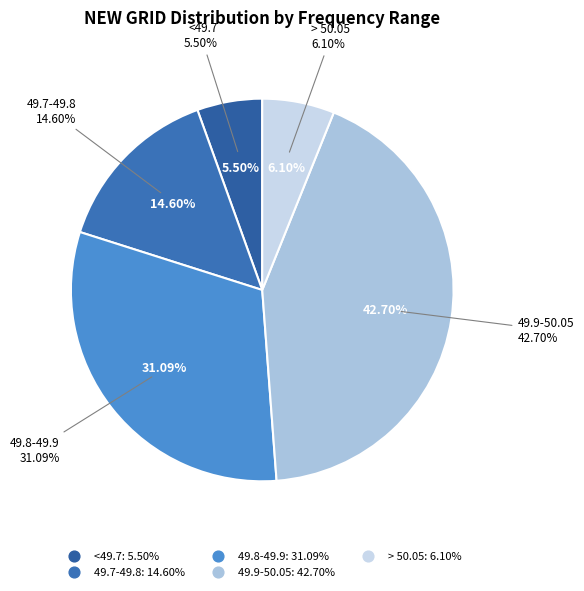

To the nearest percent, what portion does > 50.05 represent?

6%